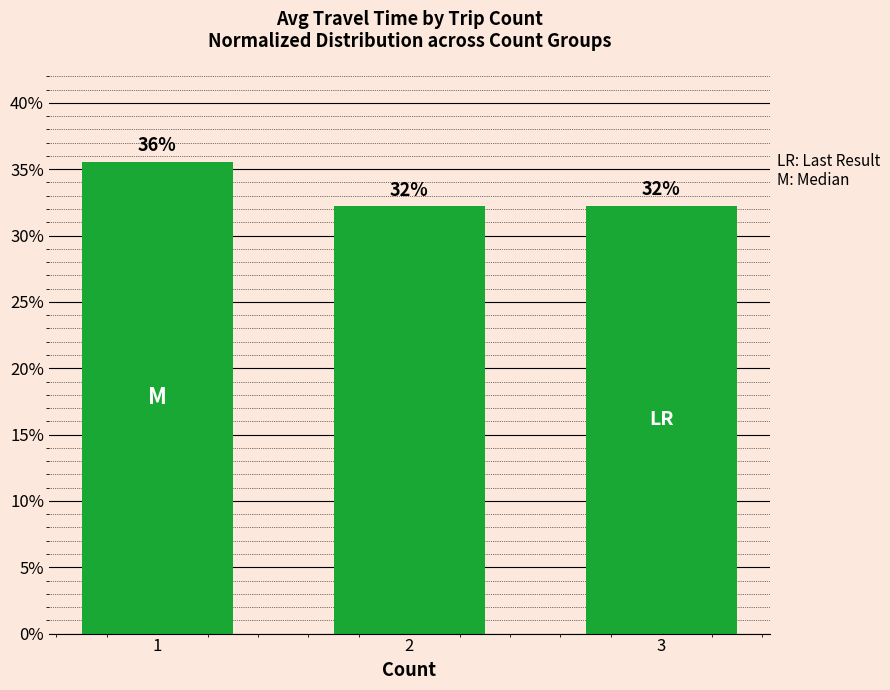

What is the ratio of the value at 1 to the value at 3?

1.1